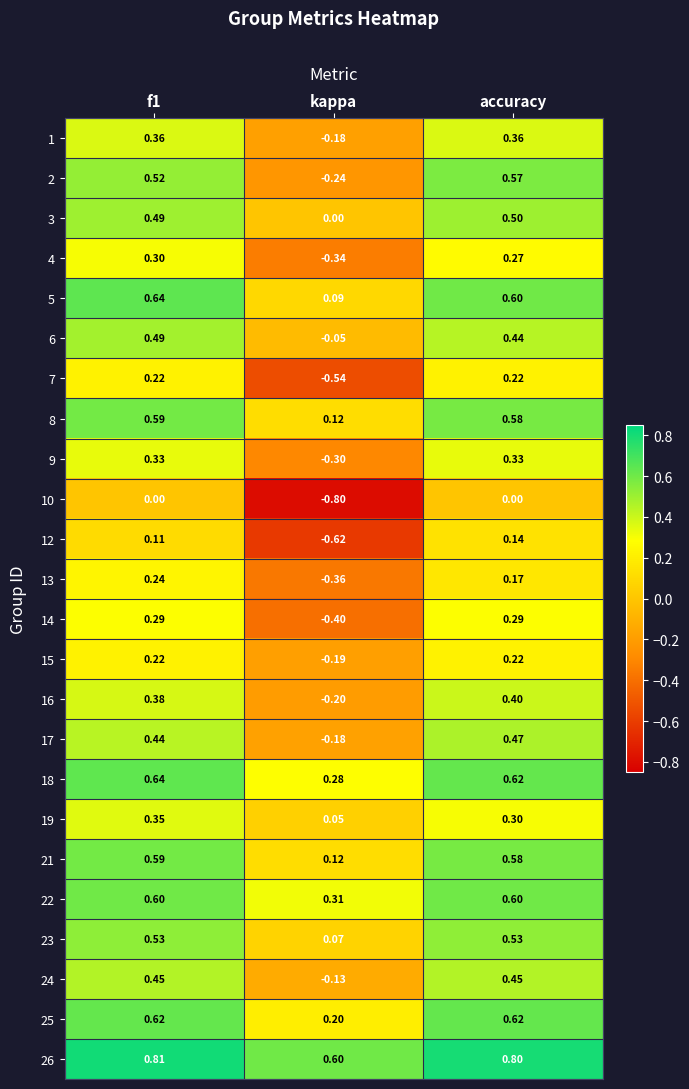

What is the difference between the highest and lowest values at kappa?

1.4